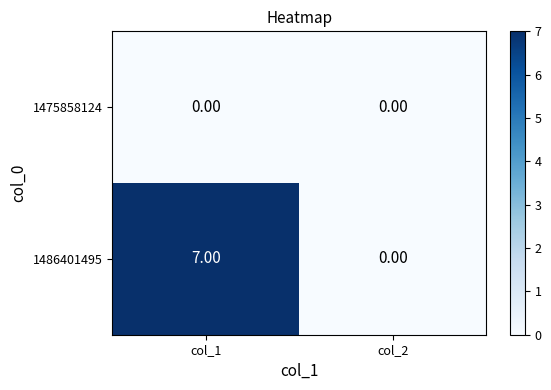

What is the total value across all series at col_1?

7